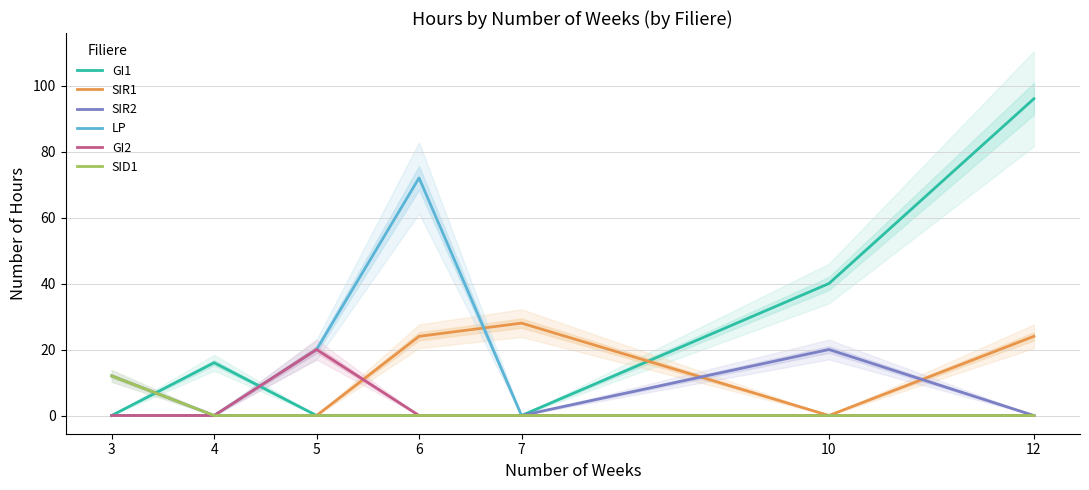

Is this an area chart (filled region under the line)?

No